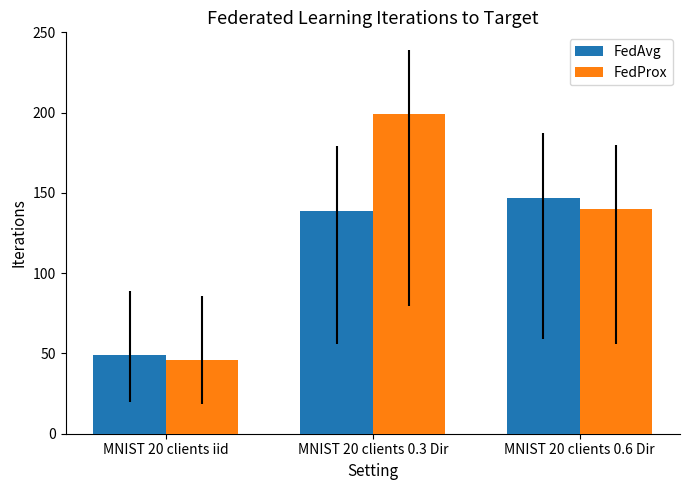

What is the lowest value of the FedProx series?

46